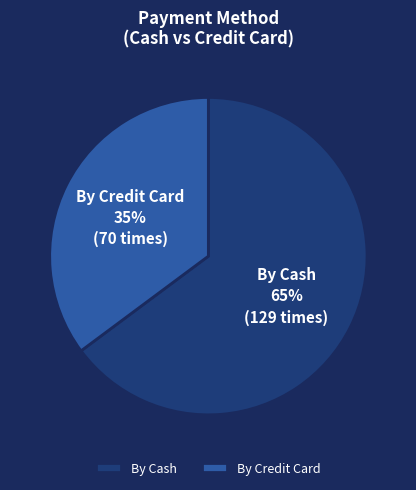

Combined, do By Credit Card and By Cash account for over 50%?

Yes